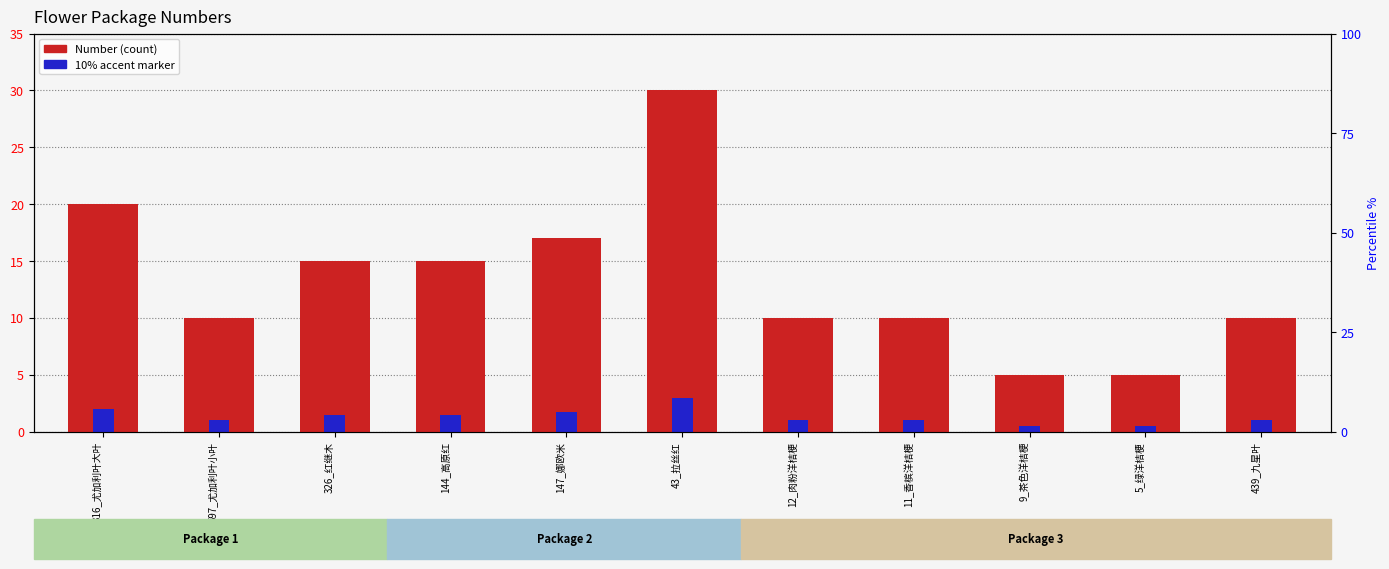

Reading left to right, what are all the values shown in this chart?

Number: 316_尤加利叶大叶=20.0	597_尤加利叶小叶=10.0	326_红继木=15.0	144_高原红=15.0	147_娜欧米=17.0	43_拉丝红=30.0	12_肉粉洋桔梗=10.0	11_香槟洋桔梗=10.0	9_茶色洋桔梗=5.0	5_绿洋桔梗=5.0	439_九星叶=10.0
Accent (10% marker): 316_尤加利叶大叶=2.0	597_尤加利叶小叶=1.0	326_红继木=1.5	144_高原红=1.5	147_娜欧米=1.7	43_拉丝红=3.0	12_肉粉洋桔梗=1.0	11_香槟洋桔梗=1.0	9_茶色洋桔梗=0.5	5_绿洋桔梗=0.5	439_九星叶=1.0